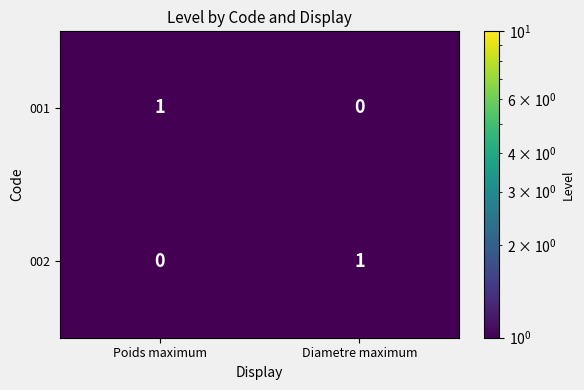

The value of 002 at Diametre maximum is 1. True or false?

True